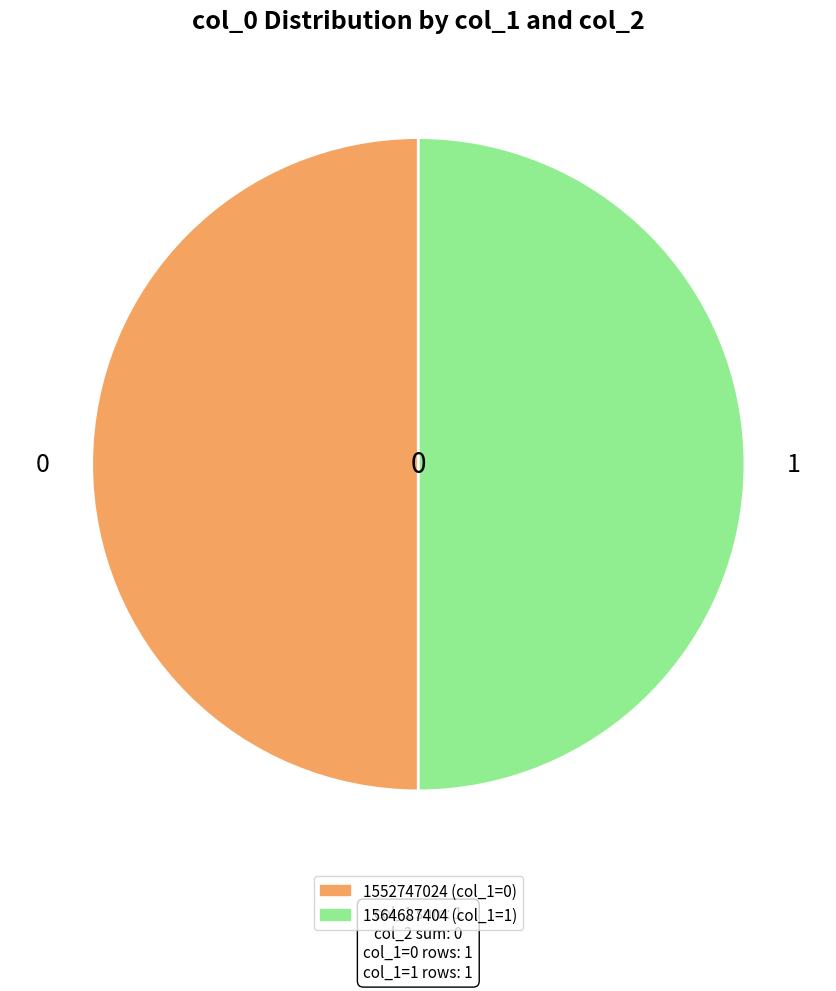

True or false: 1552747024 accounts for 63% of the total.

False